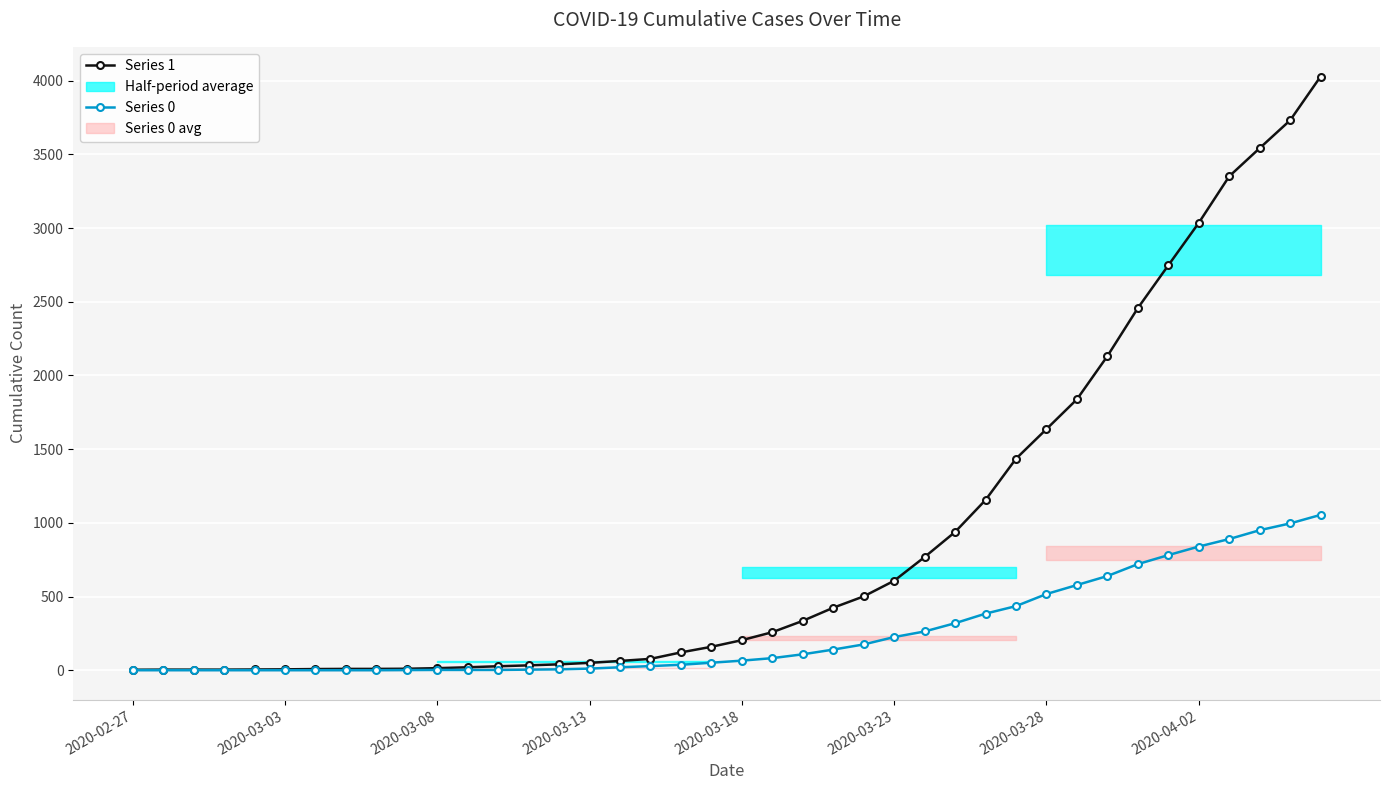

True or false: Series 0 and Series 1 intersect in this chart.

False